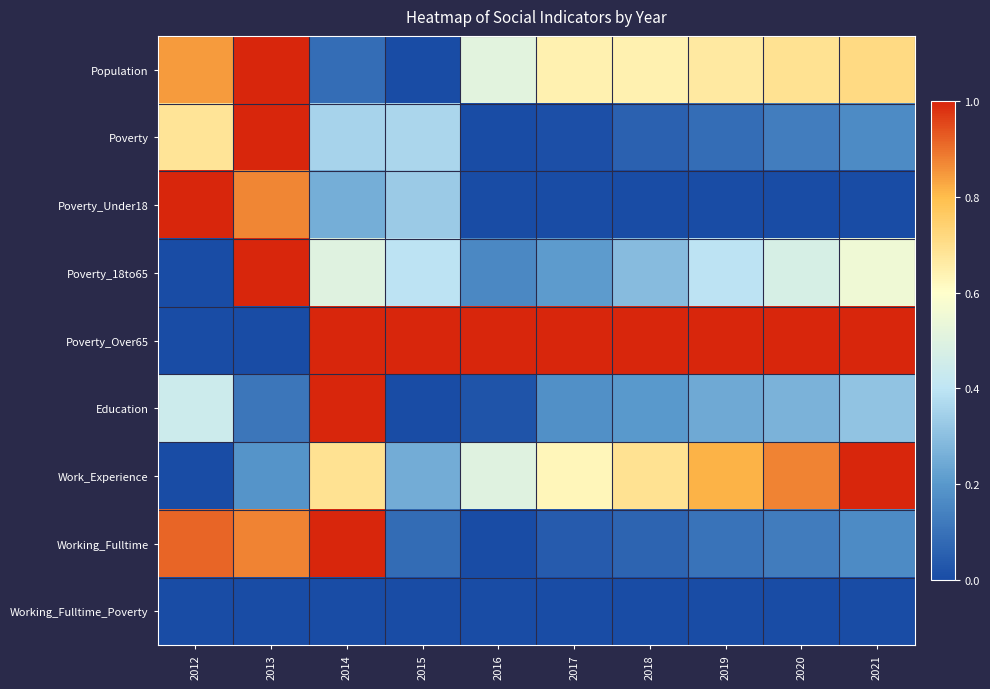

At which category is the sum across all series the highest?

2013